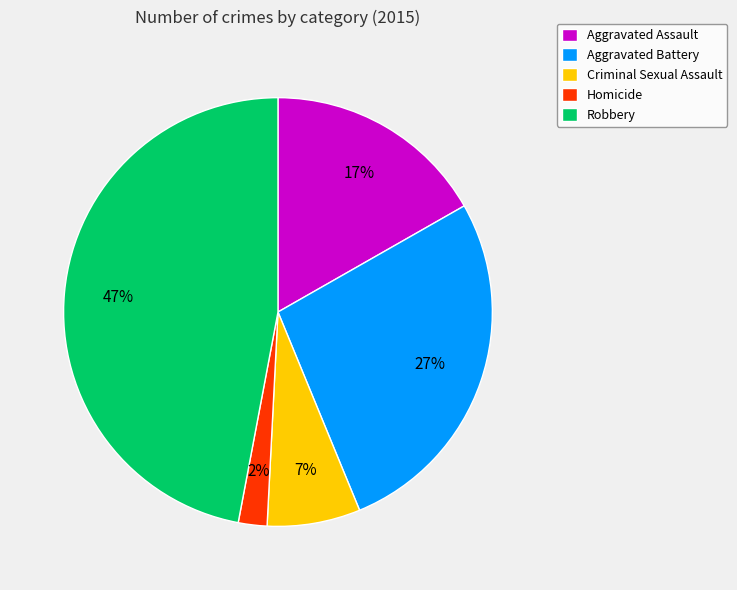

Is Aggravated Assault the majority of the pie?

No